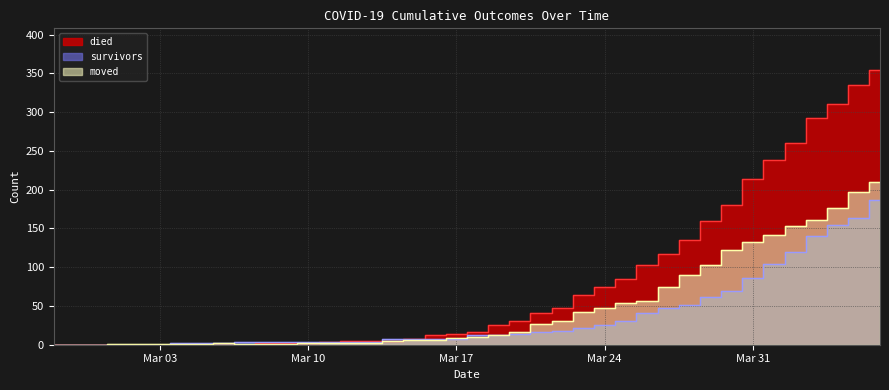

Which series changed the most between 2020-03-13 and 2020-04-04?

died